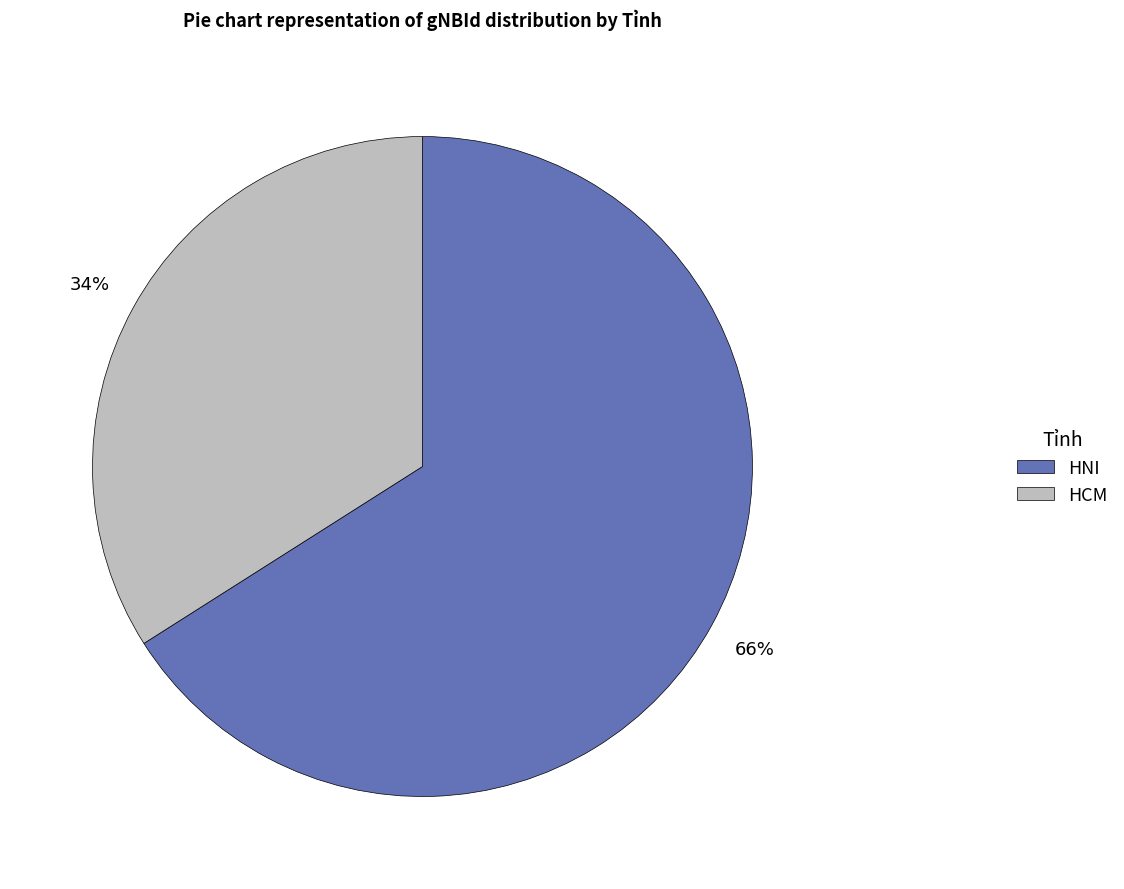

To the nearest percent, what portion does HNI represent?

66%